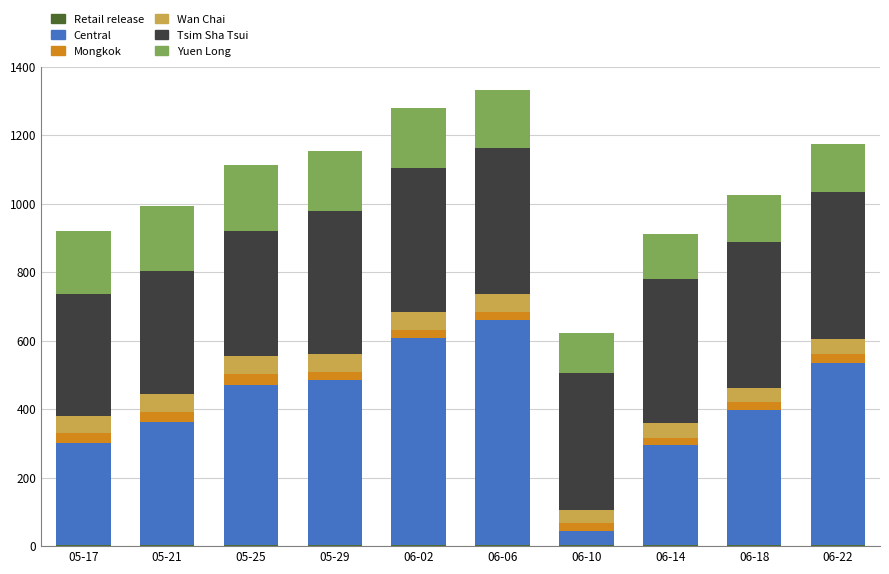

At which label is Tsim Sha Tsui closest to 392?

06-10